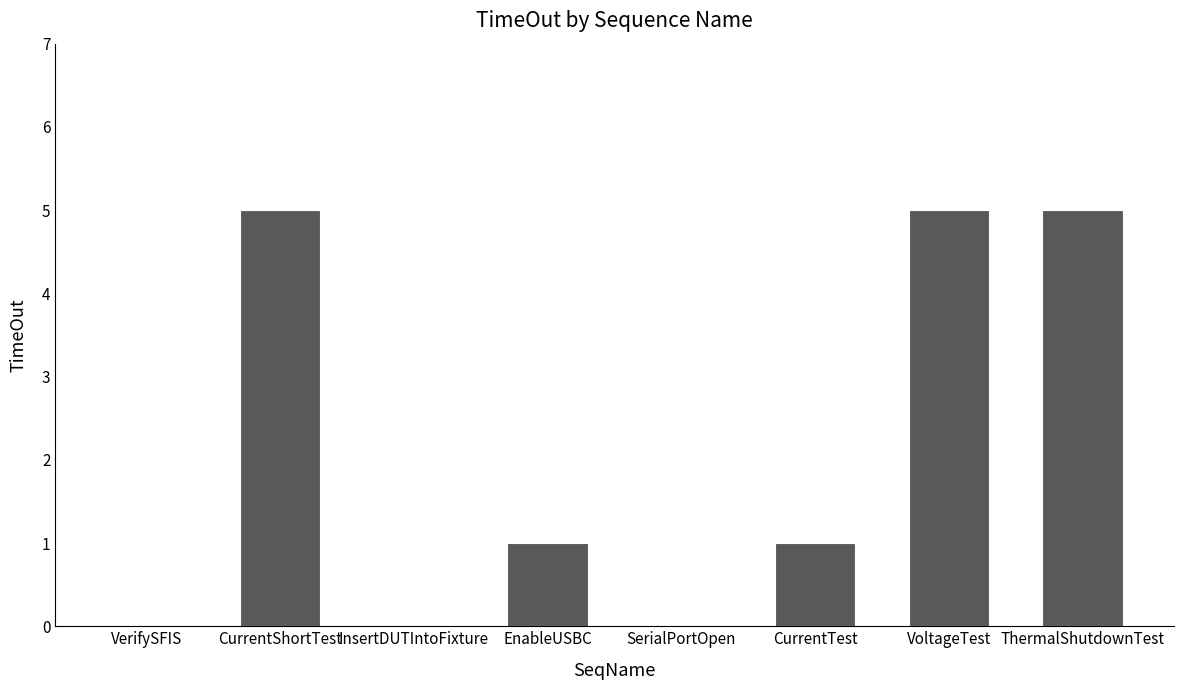

What is the sum of the values at InsertDUTIntoFixture and CurrentShortTest?

5